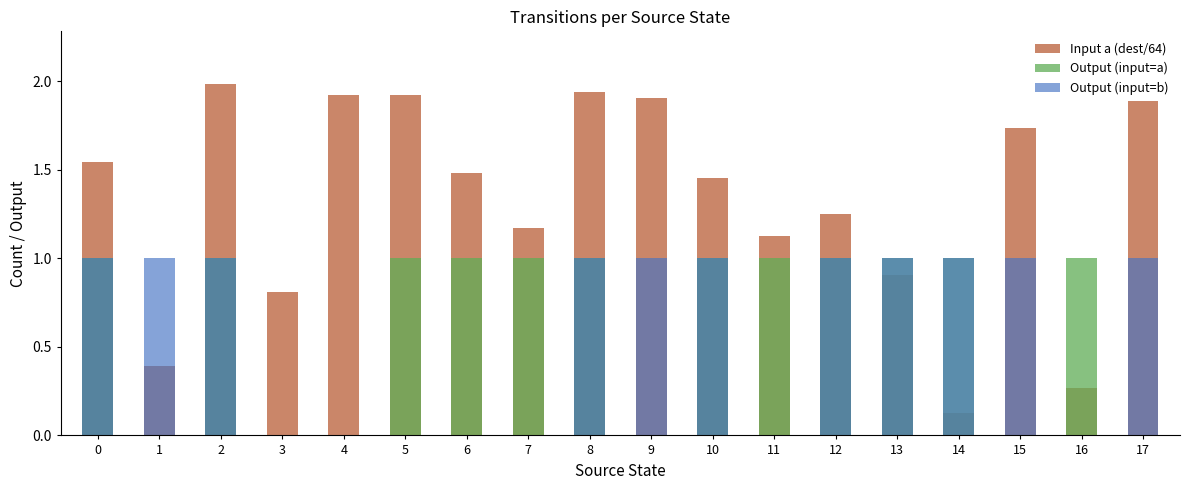

What is the total value across all series at 6?

2.5